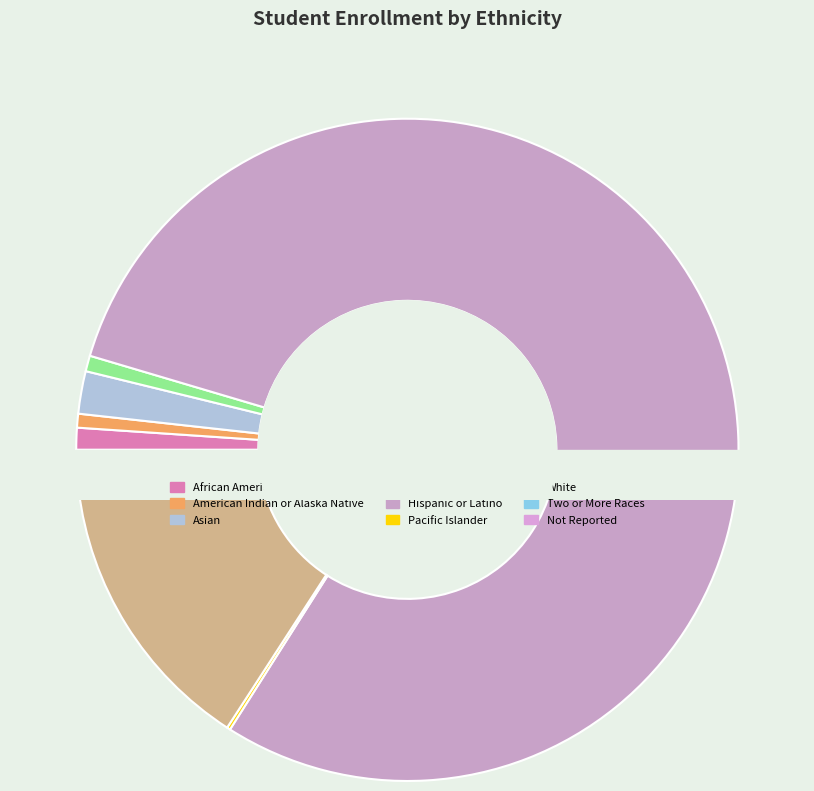

Rank the categories by value from highest to lowest.

Hispanic or Latino, White, Asian, Two or More Races, African American, Not Reported, Filipino, American Indian or Alaska Native, Pacific Islander